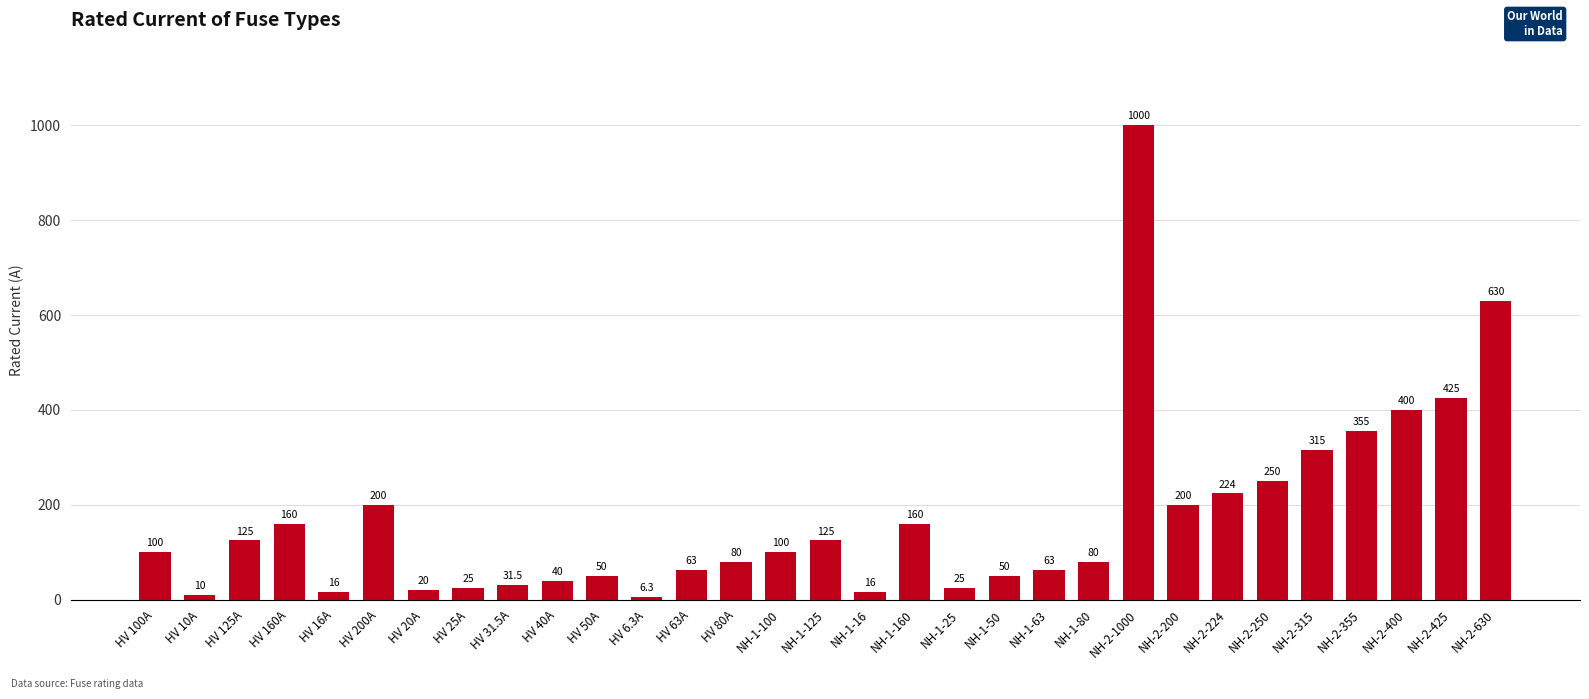

What is the minimum value shown in the chart?

6.3